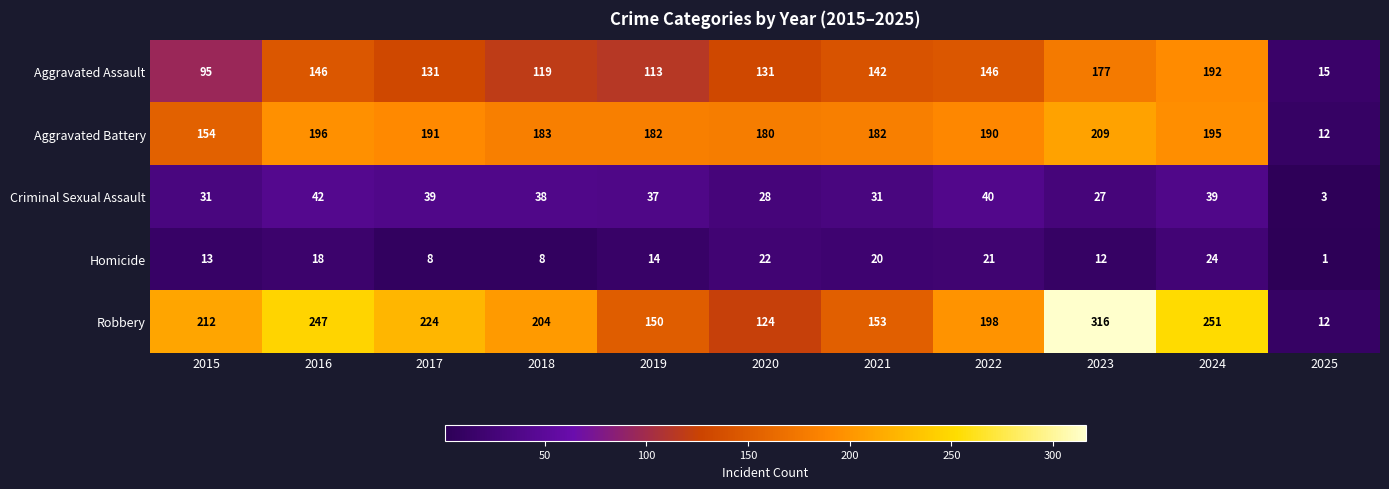

How many distinct data groups are displayed?

5